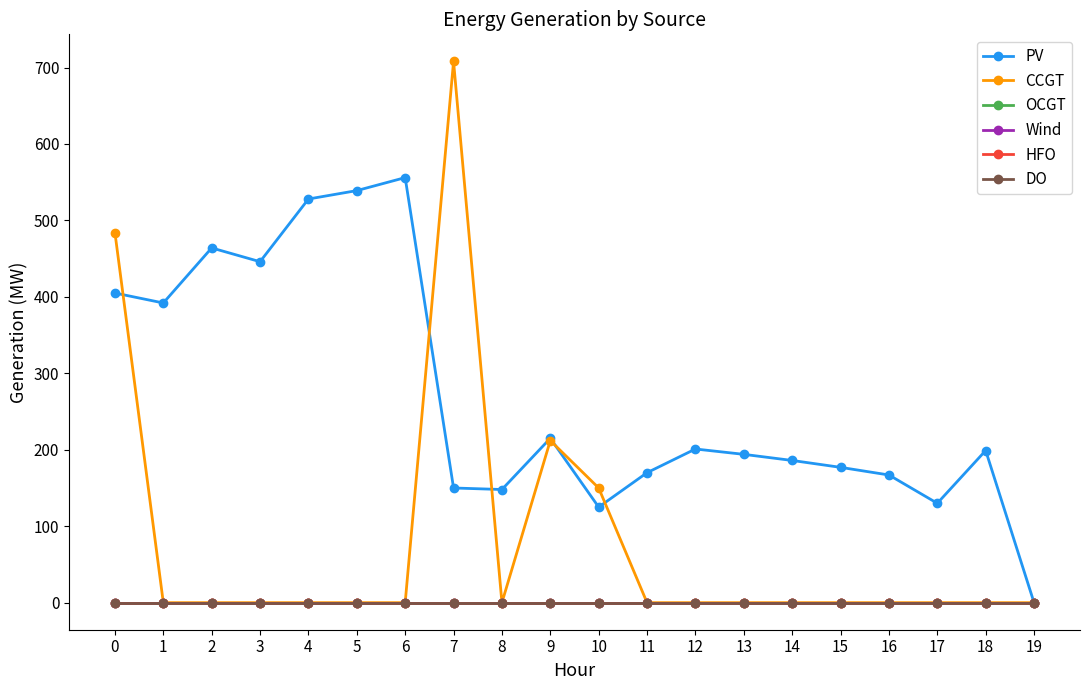

Does the chart have visible grid lines?

No